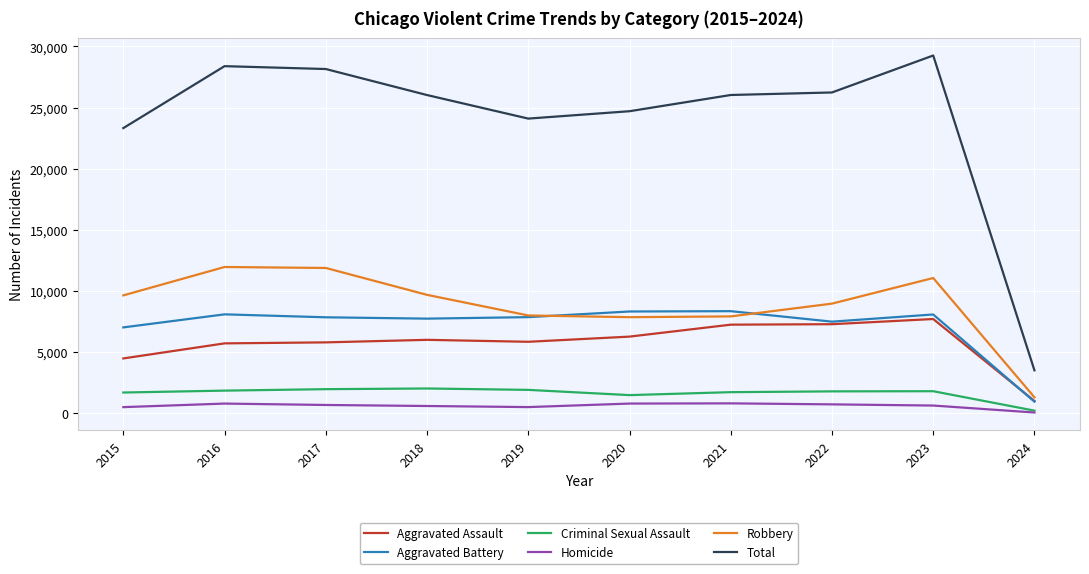

How many distinct data groups are displayed?

6